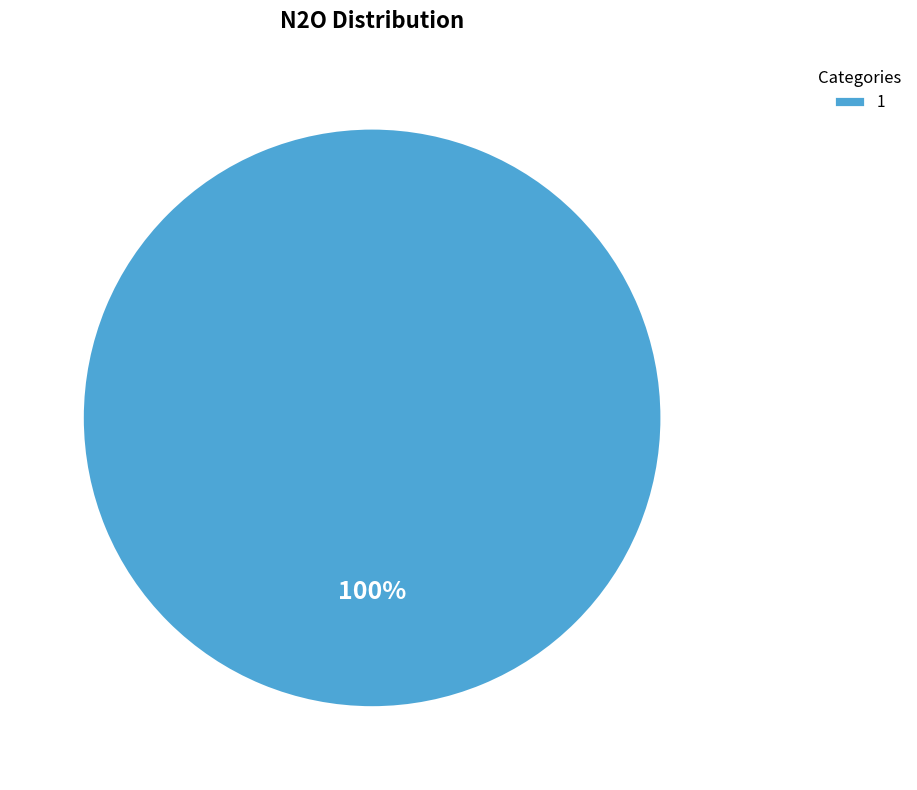

How many slices are in this pie chart?

1